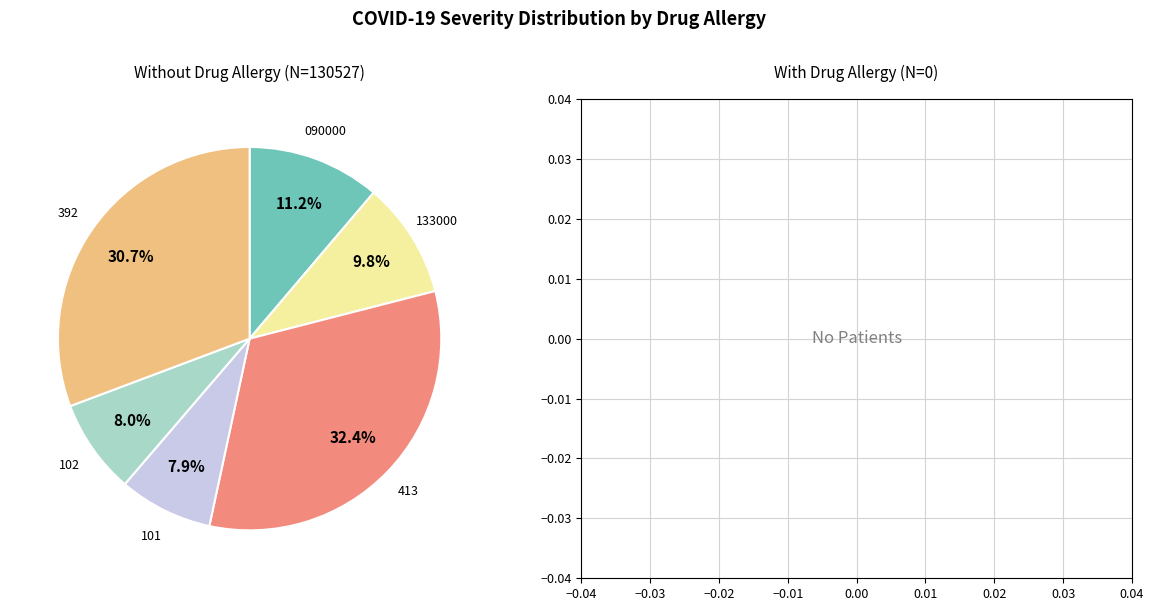

Is there a majority slice in this chart?

No